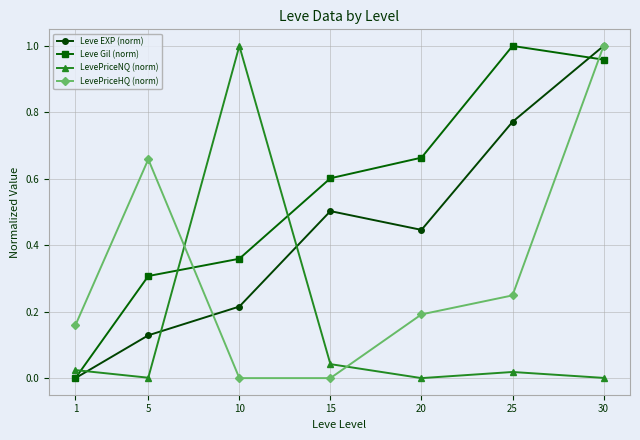

Is it true that LevePriceHQ (norm) equals 0.2 at 1?

True